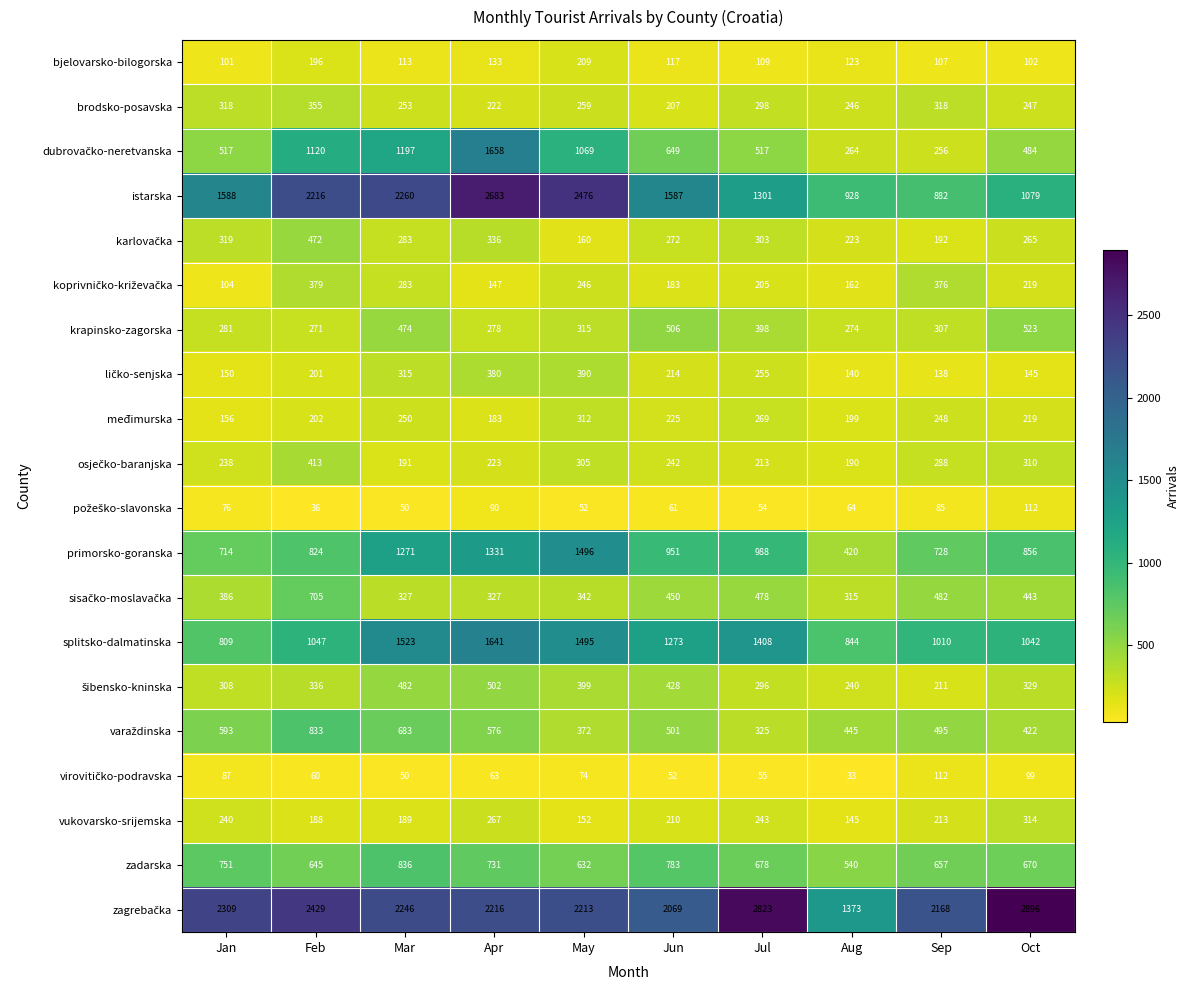

The value of brodsko-posavska at Jun is 108. True or false?

False